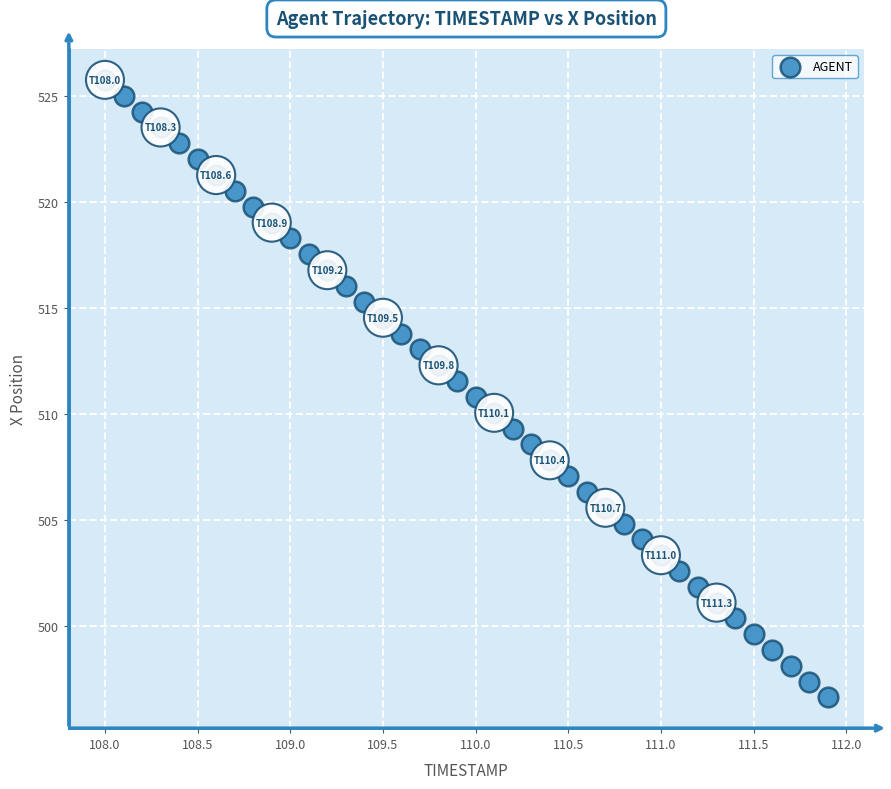

What is the range of X values (max minus min)?

3.9